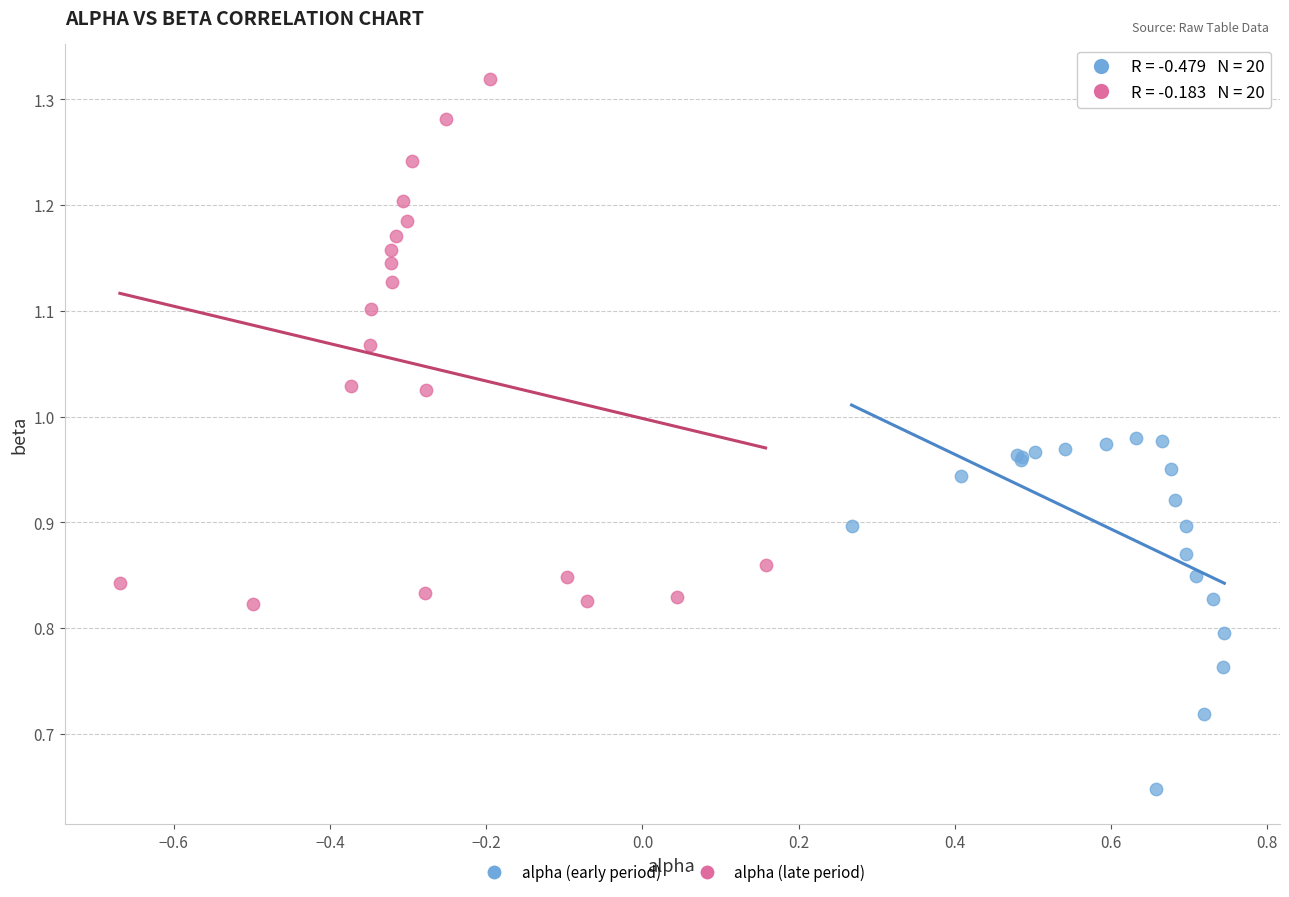

Which series contains the lowest Y value?

alpha (early period)